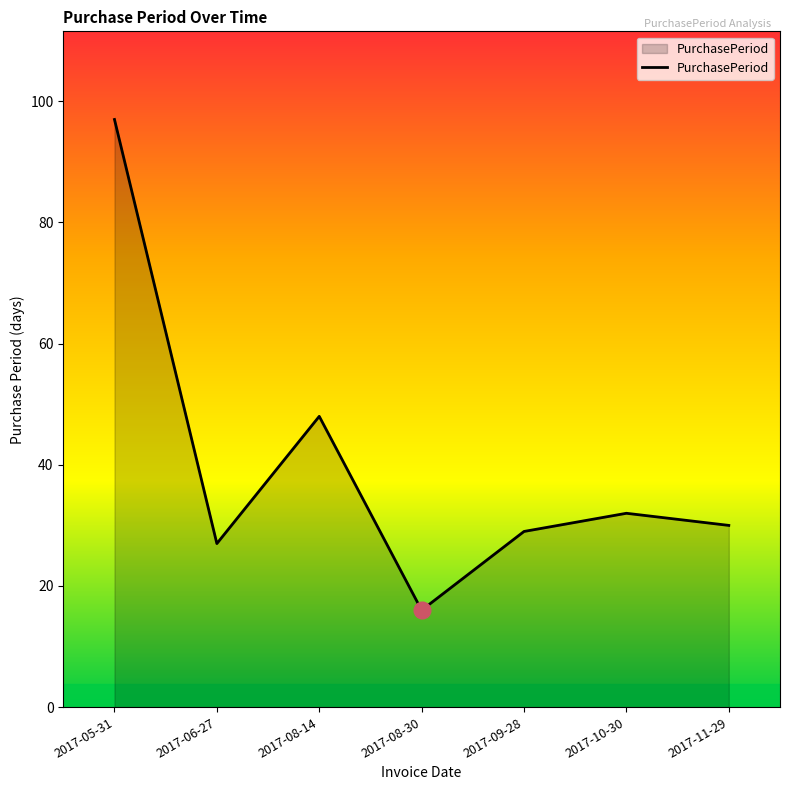

At which category does the data reach its first local valley?

2017-06-27